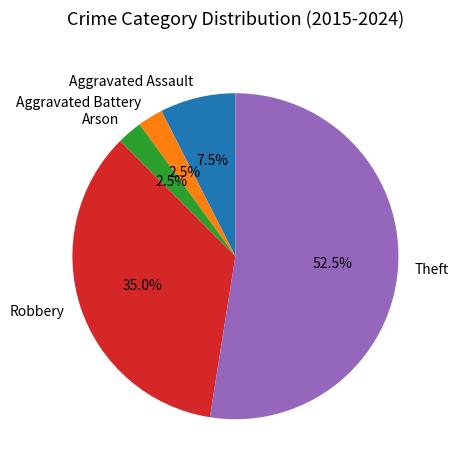

True or false: Robbery accounts for 35% of the total.

True